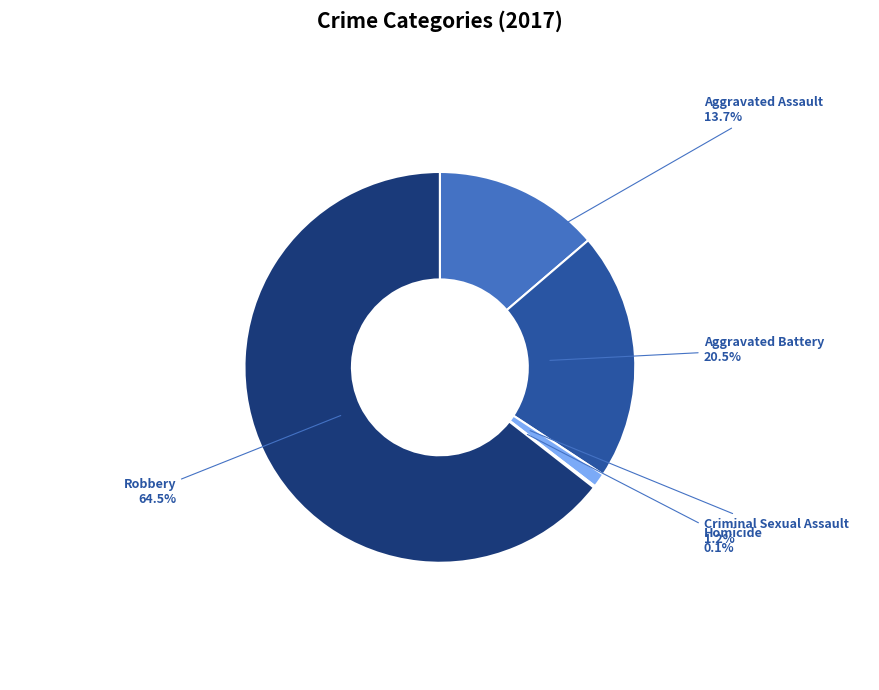

Approximately how many times larger is the value at Aggravated Assault compared to Aggravated Battery?

0.7